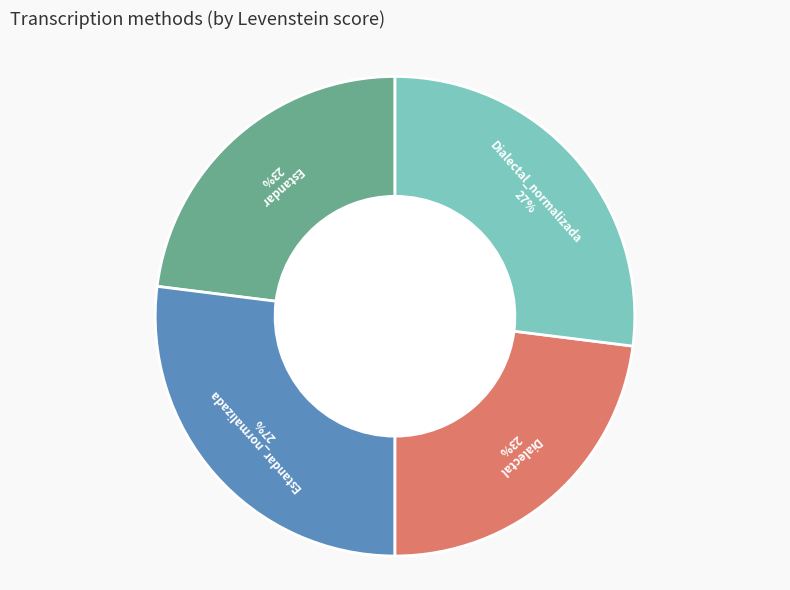

True or false: Dialectal_normalizada accounts for 27% of the total.

True